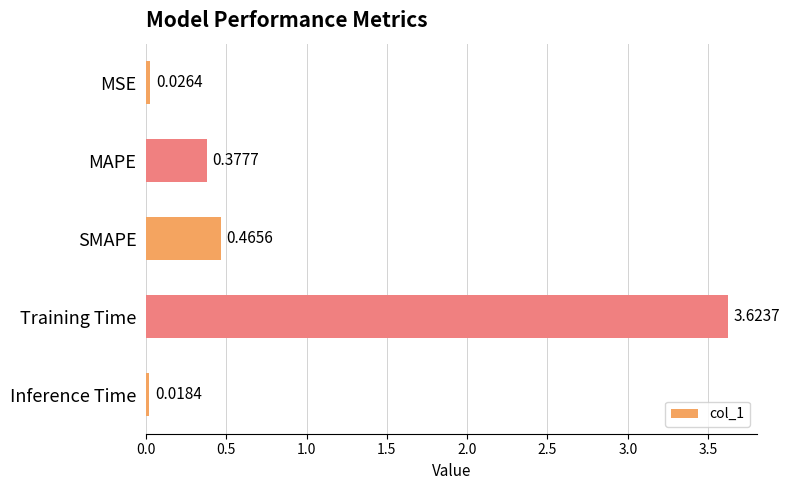

Rank the categories by value from highest to lowest.

Training Time, SMAPE, MAPE, MSE, Inference Time